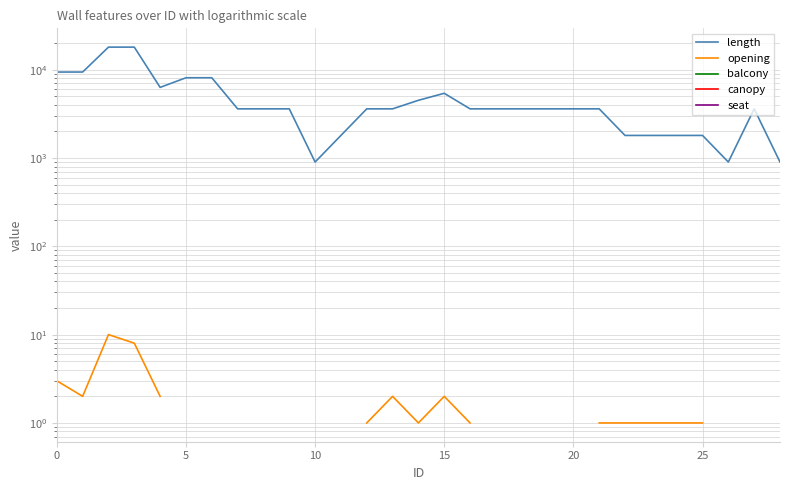

What is the label of the 25th point from the left?

24